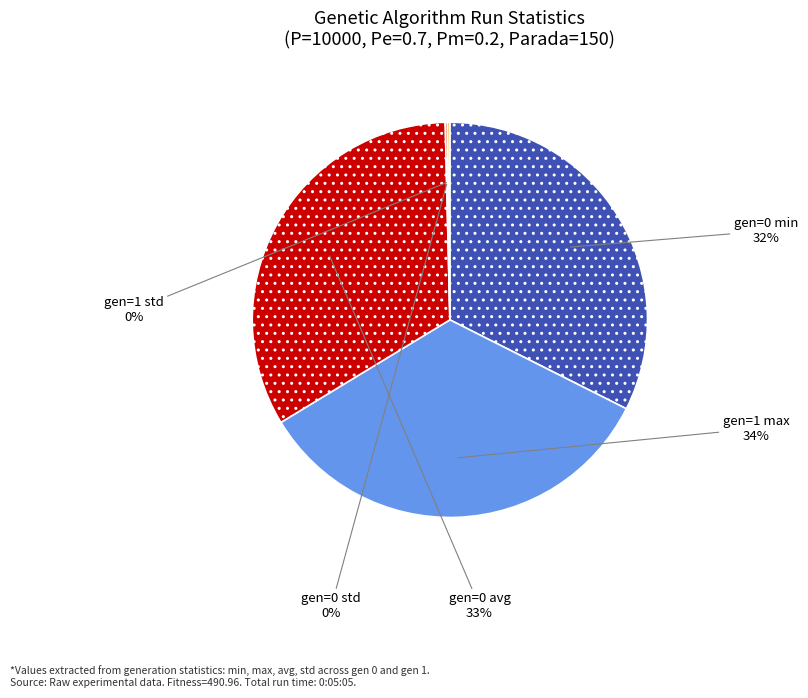

To the nearest percent, what is the average slice percentage?

20%